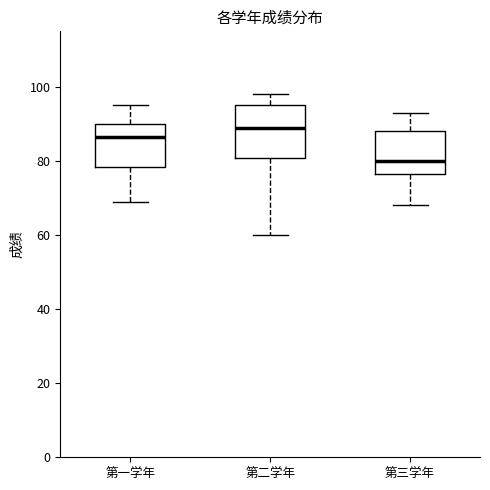

Where does the upper whisker of the box for 第三学年 end on the y-axis? The values are not printed on the chart, so give them approximately, as read against the axis.

94